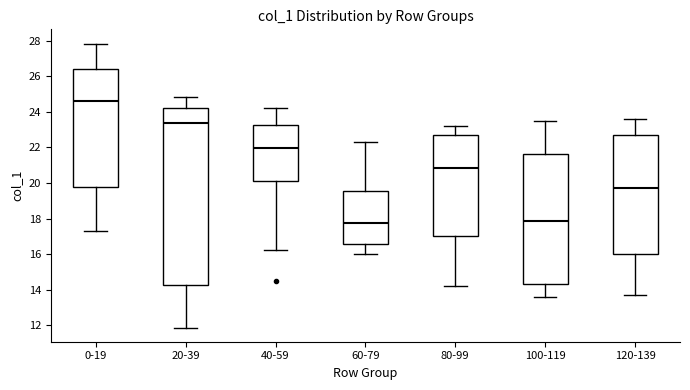

Which box is the tallest, from its lower edge to its upper edge?

20-39